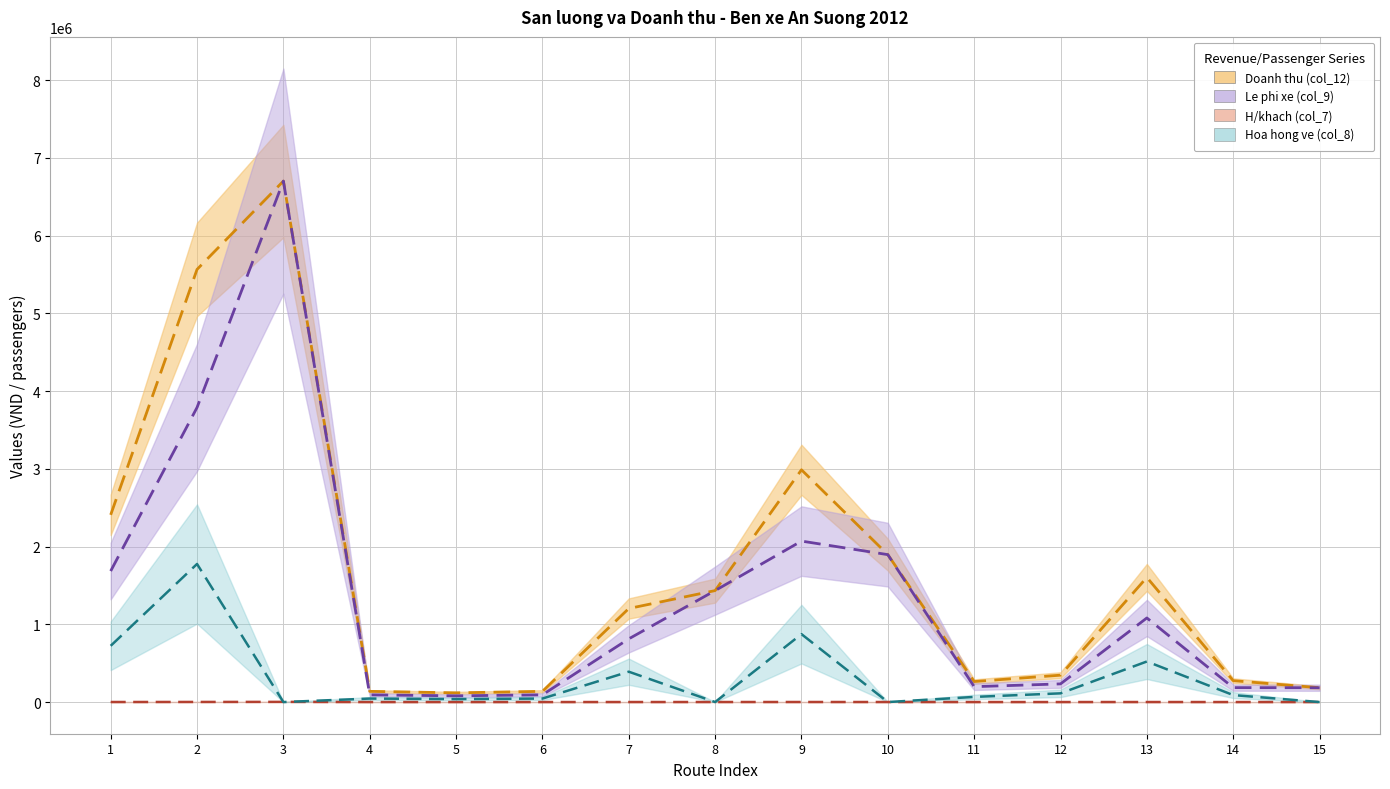

True or false: Doanh thu (col_12) and Hoa hong ve (col_8) intersect in this chart.

False